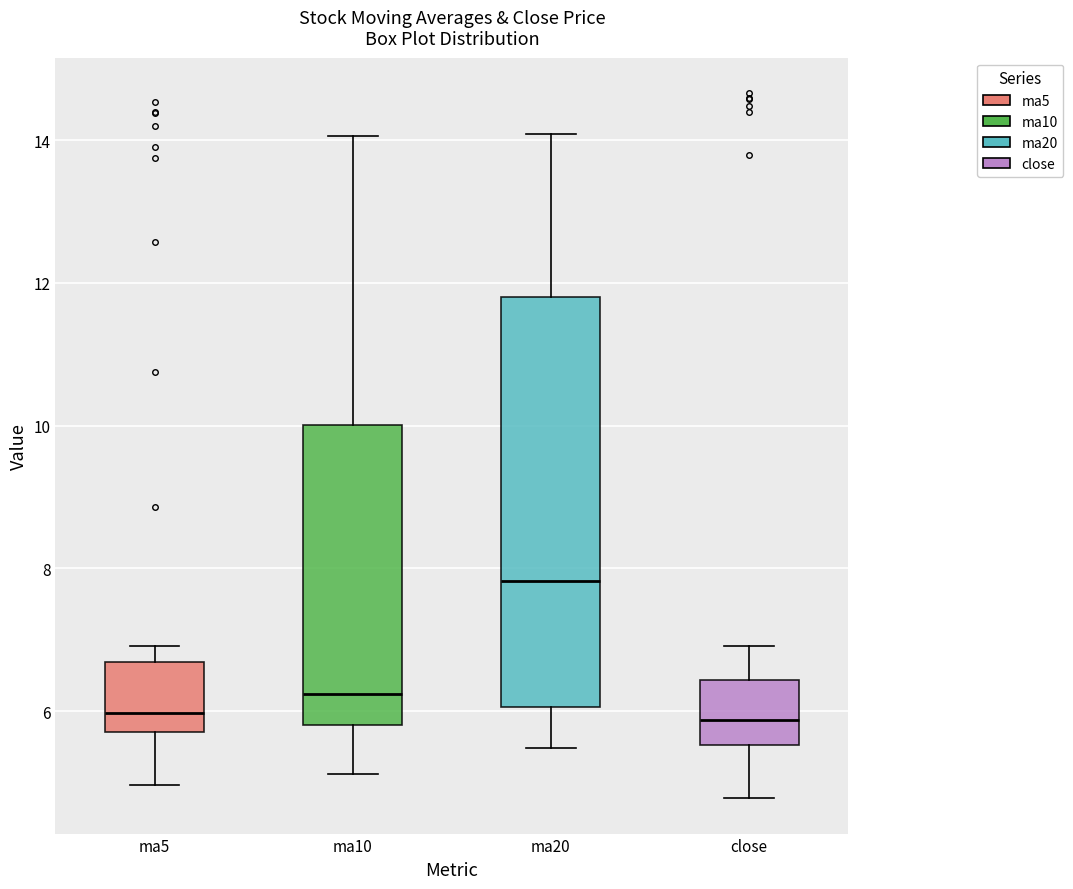

Which box has the highest median line?

ma20